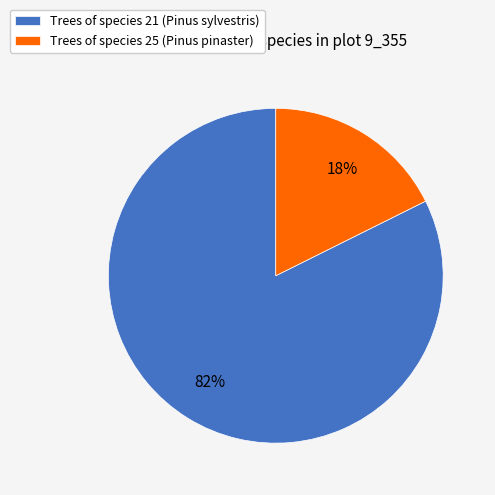

What is the smallest slice in the pie chart?

Trees of species 25 (Pinus pinaster)